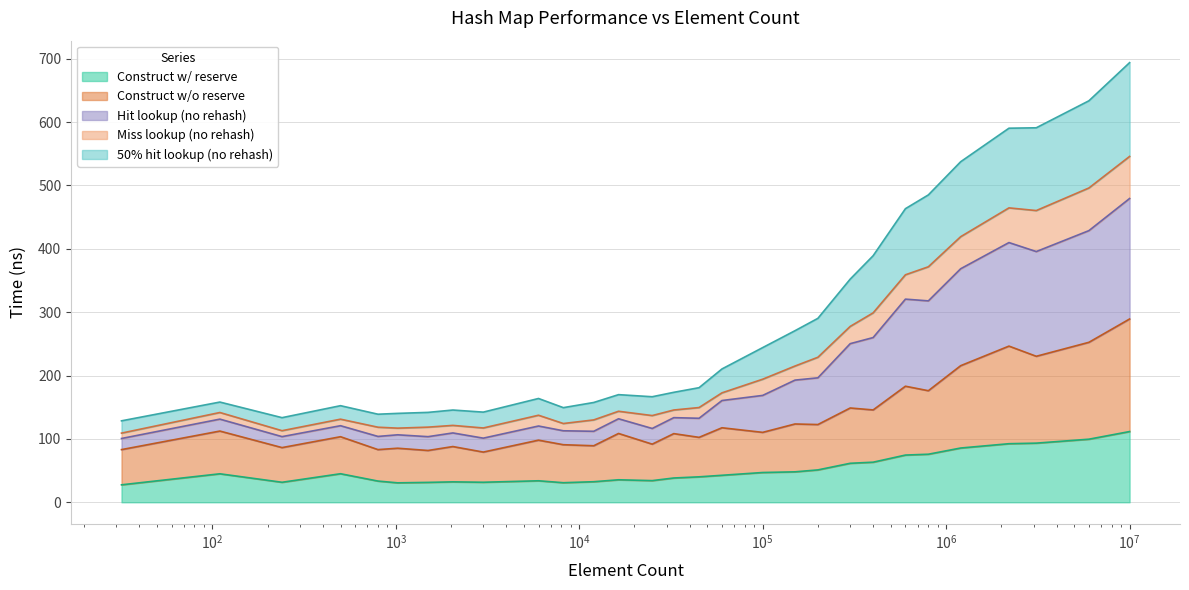

What is the lowest value of the Construct w/ reserve series?

27.6